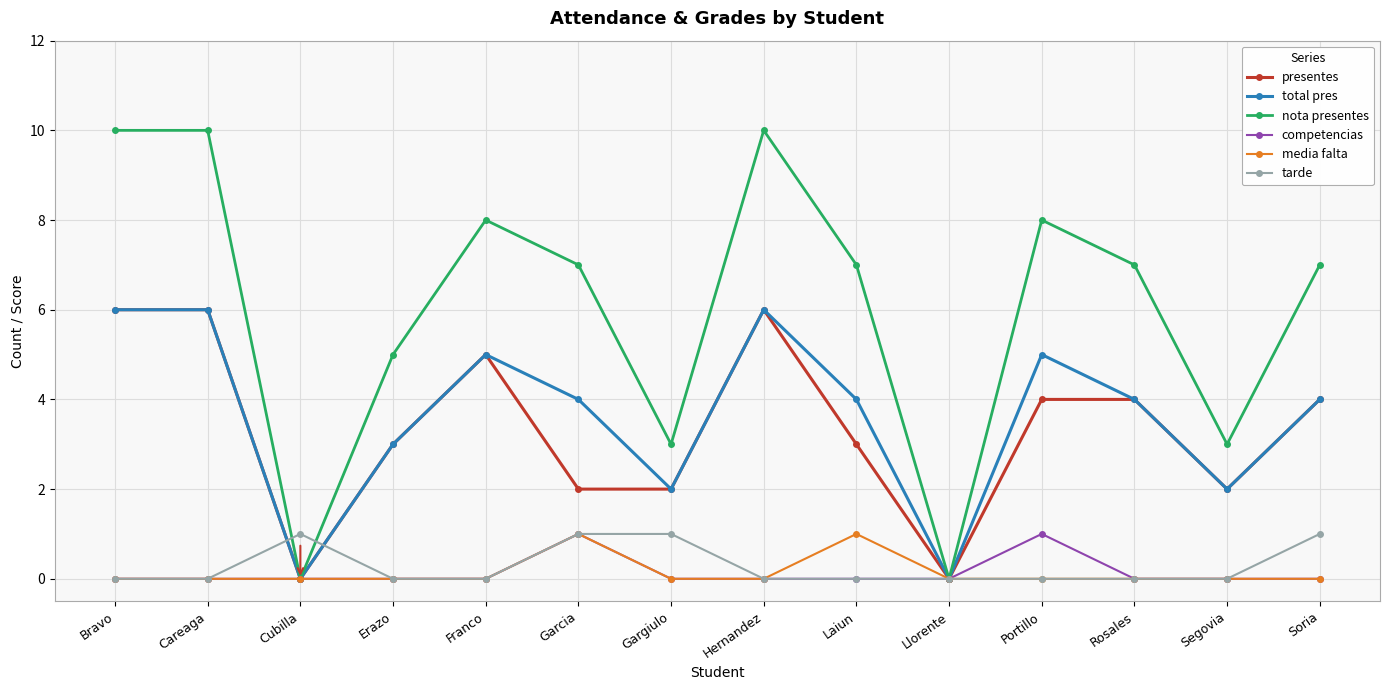

What is the sum of all media falta values?

2